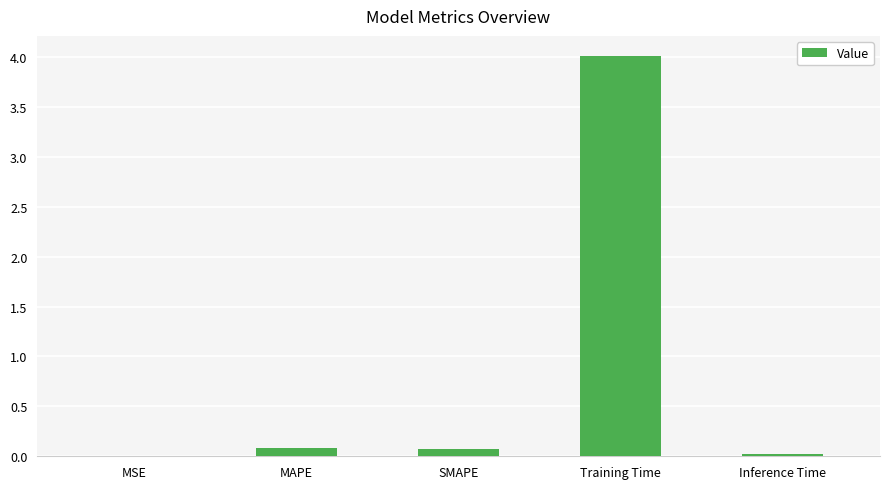

The chart shows a value of 4.0 at Training Time. True or false?

True